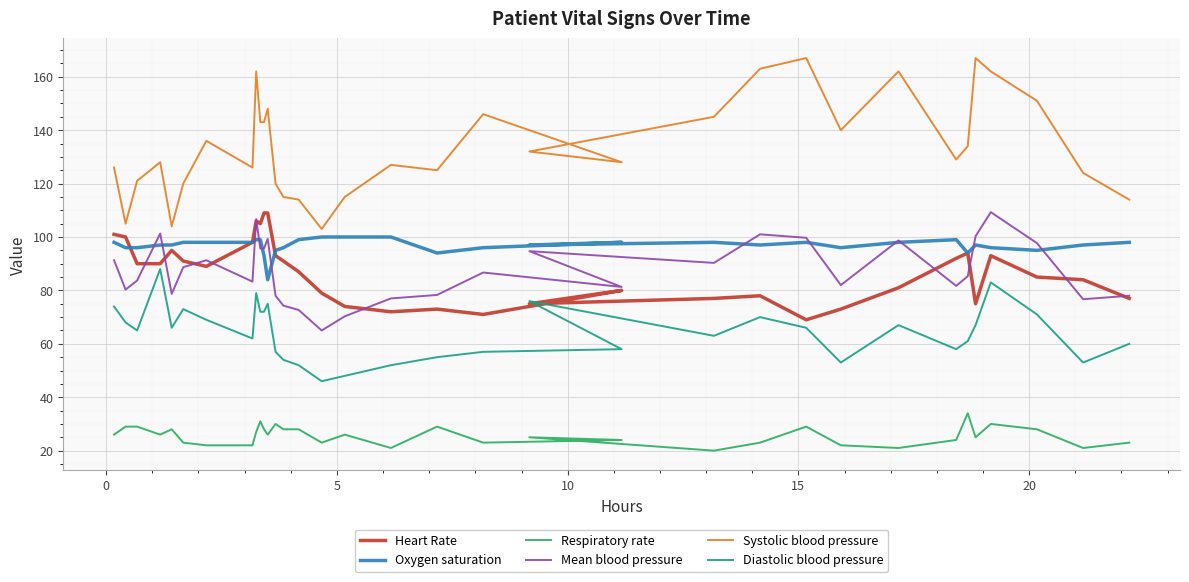

True or false: Respiratory rate and Oxygen saturation cross at least once.

False